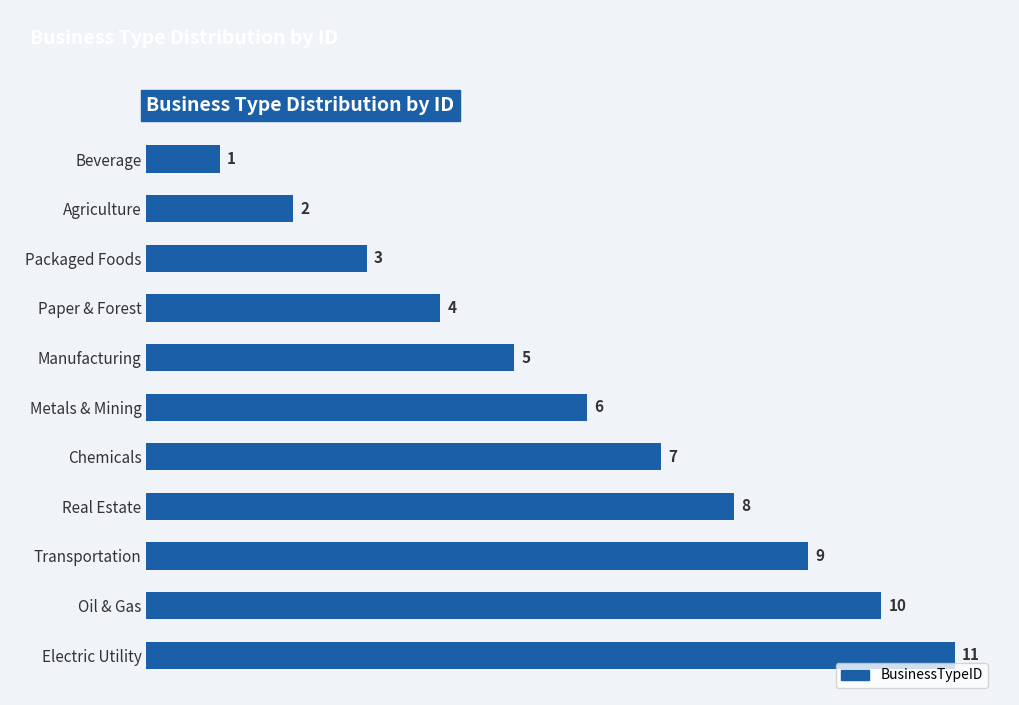

True or false: the data shows 9 at Transportation.

True